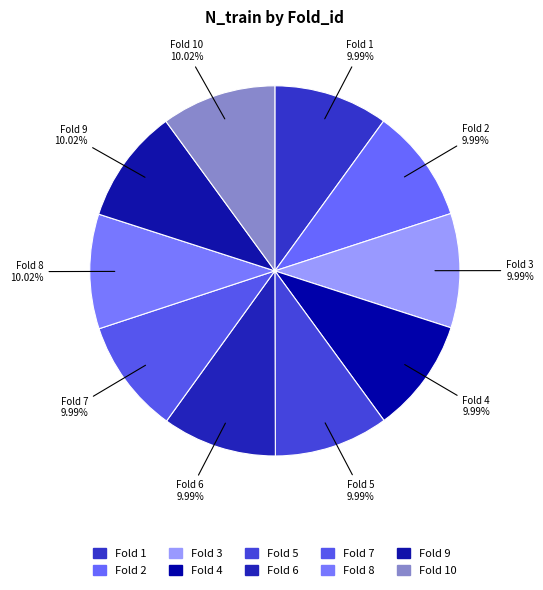

Is there any slice that represents more than half of the pie?

No